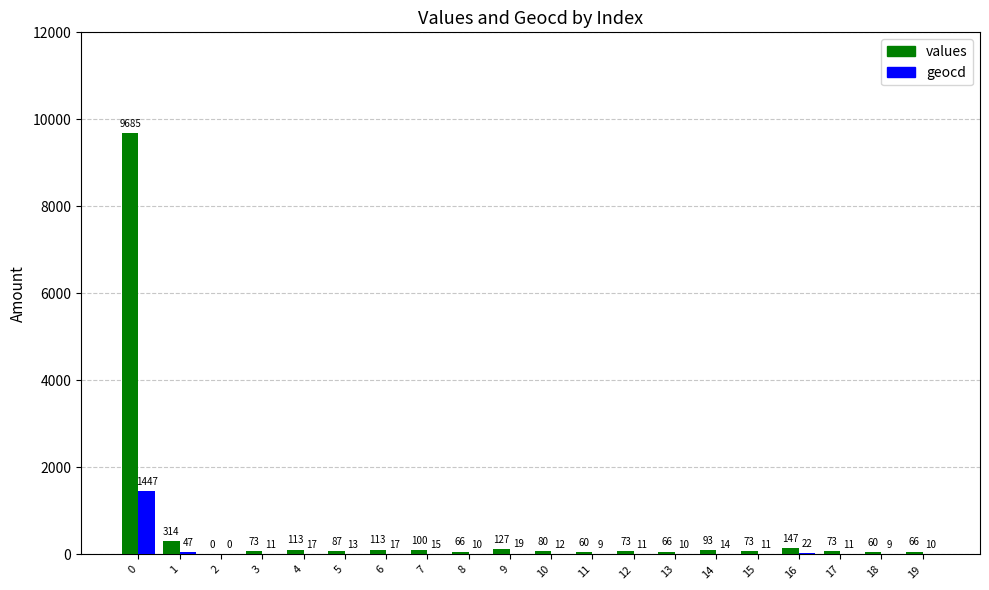

What is the average value of the geocd series?

86